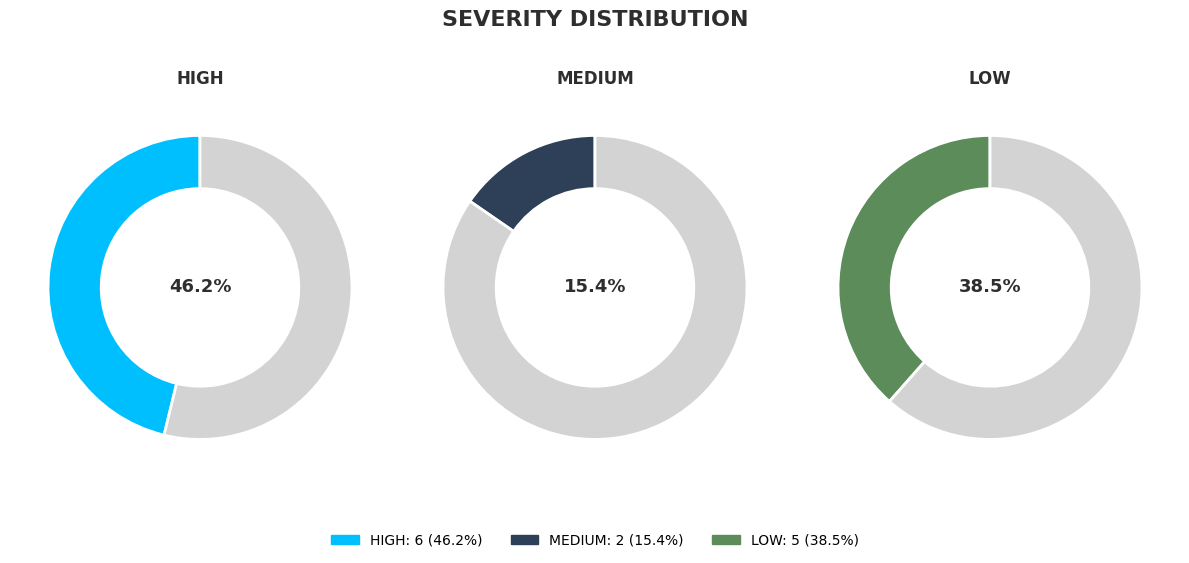

Rank the categories by value from lowest to highest.

MEDIUM, LOW, HIGH